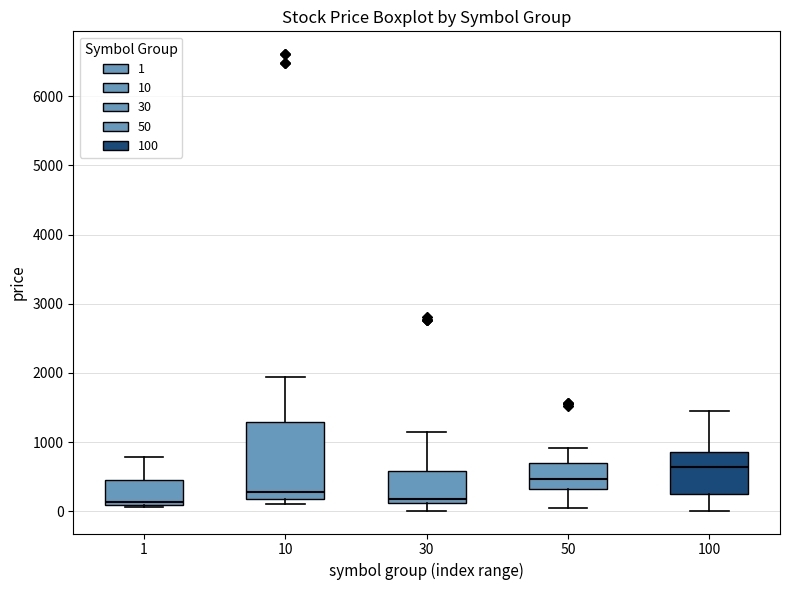

Comparing the boxes themselves (not the whiskers), which one is the tallest?

10